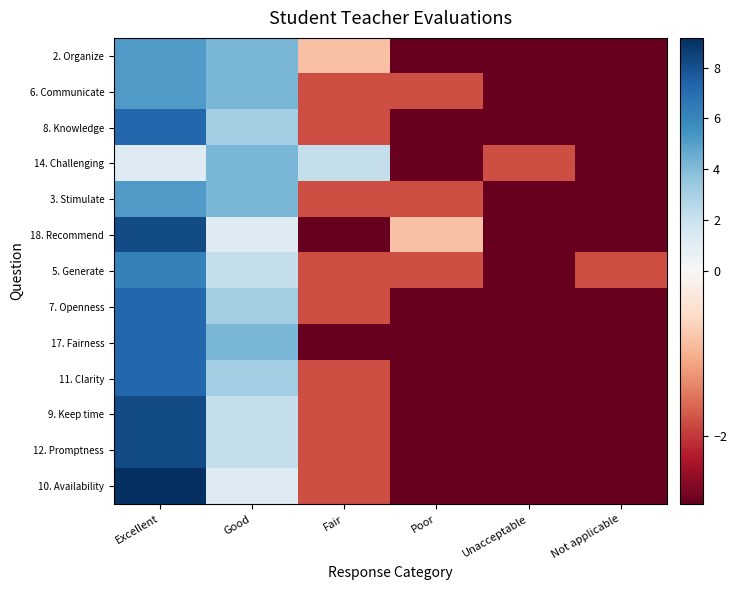

What is the total value across all series at Good?

39.2